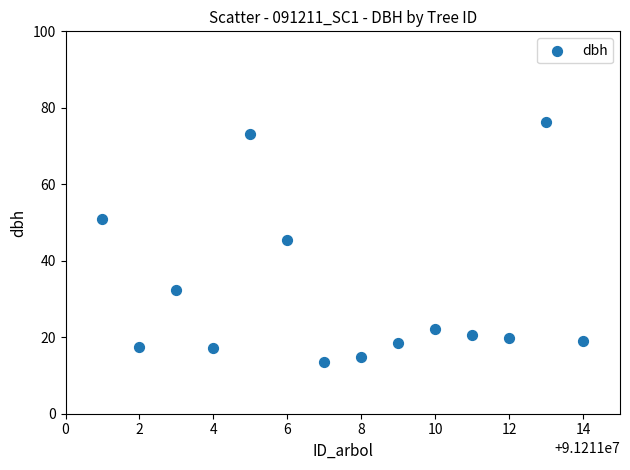

What is the range of X values (max minus min)?

13.0